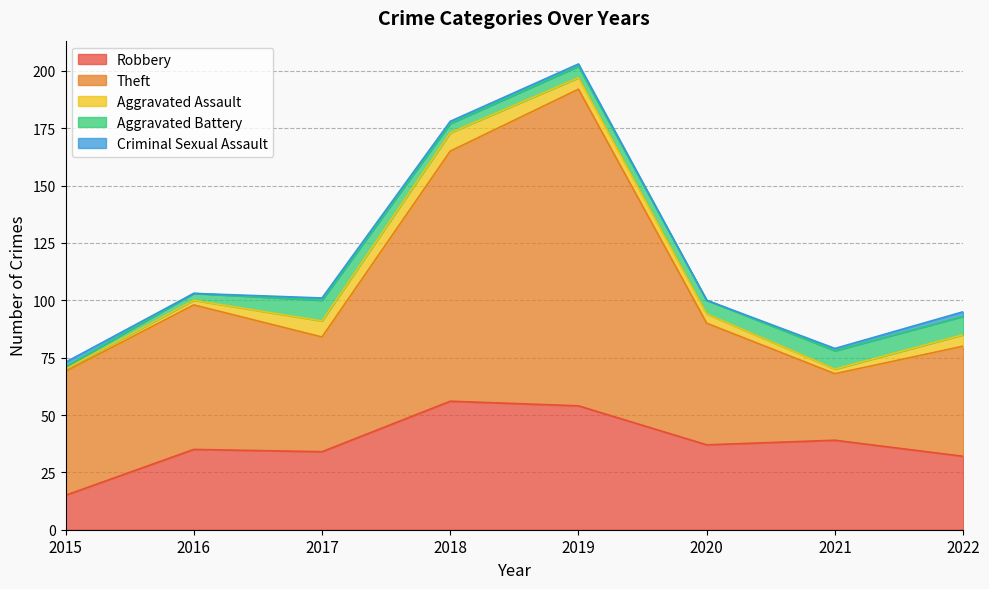

Which series has the largest total across all categories?

Theft